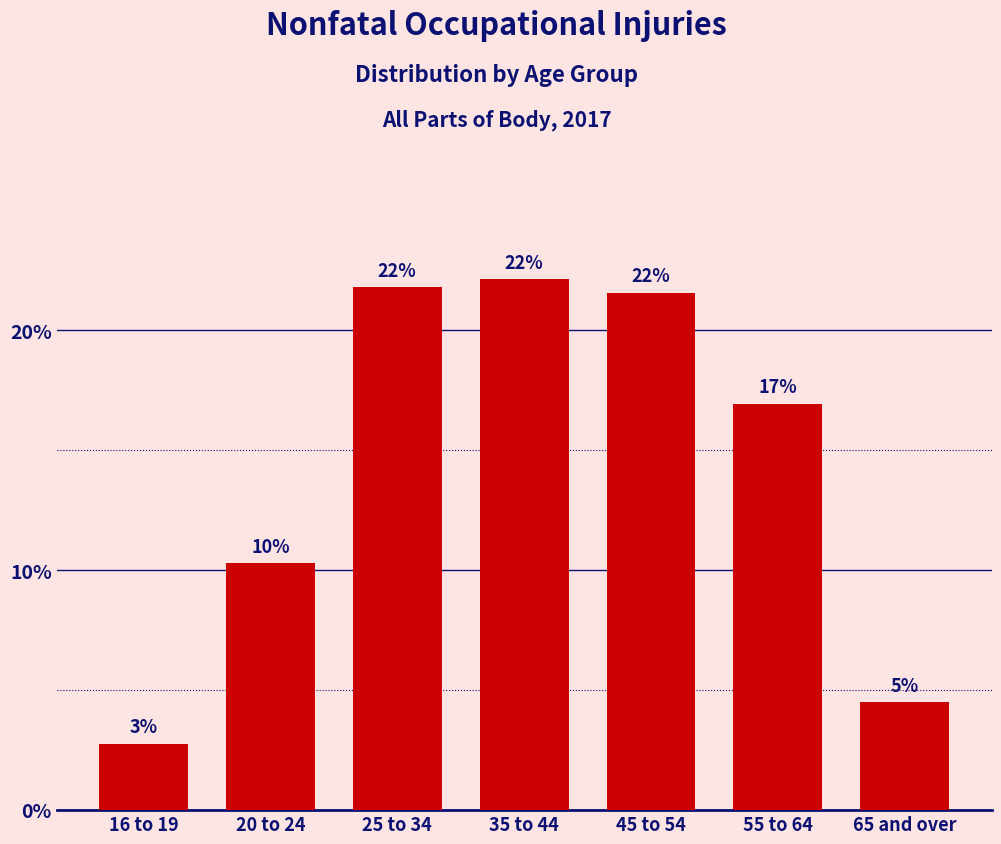

How many bars are there in total?

7